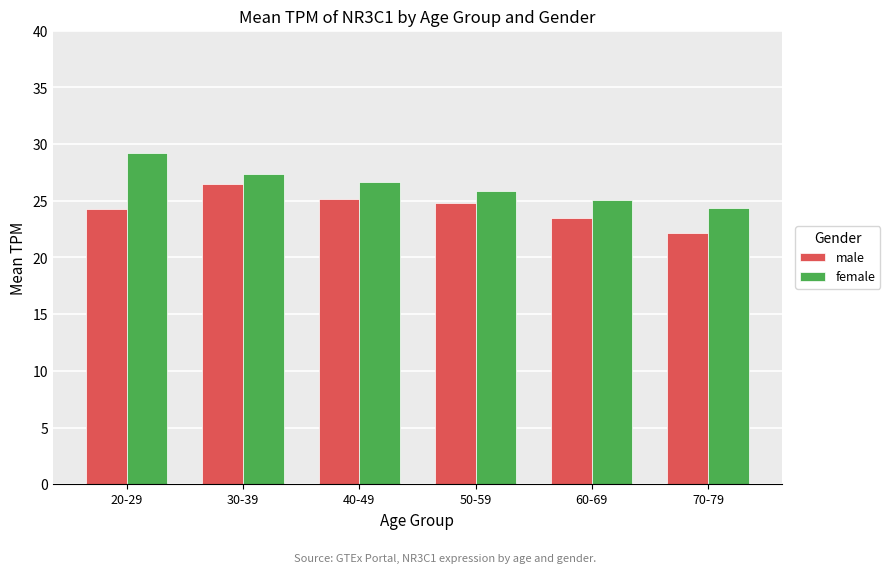

Which series has the largest range (max minus min)?

female